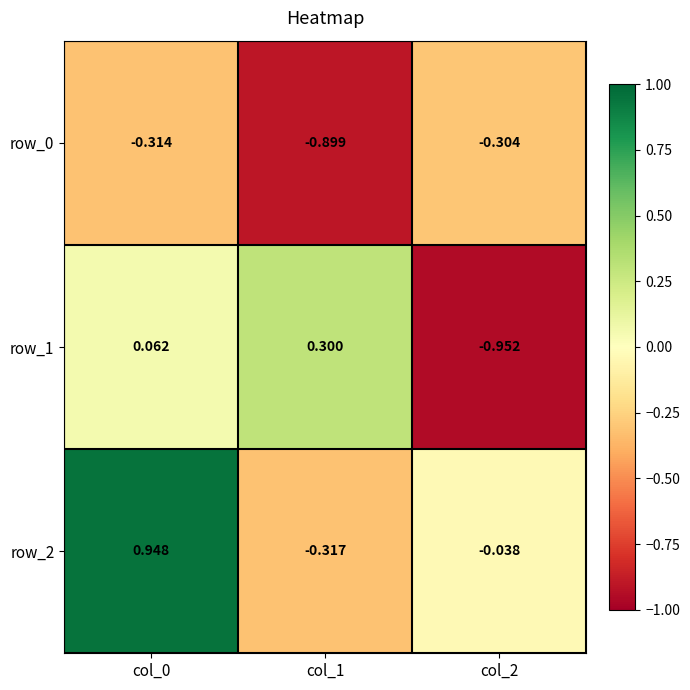

How many distinct data groups are displayed?

3